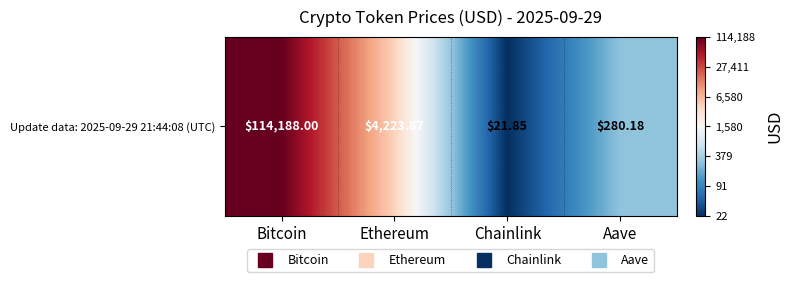

What is the change in value from Ethereum to Aave?

-1.2